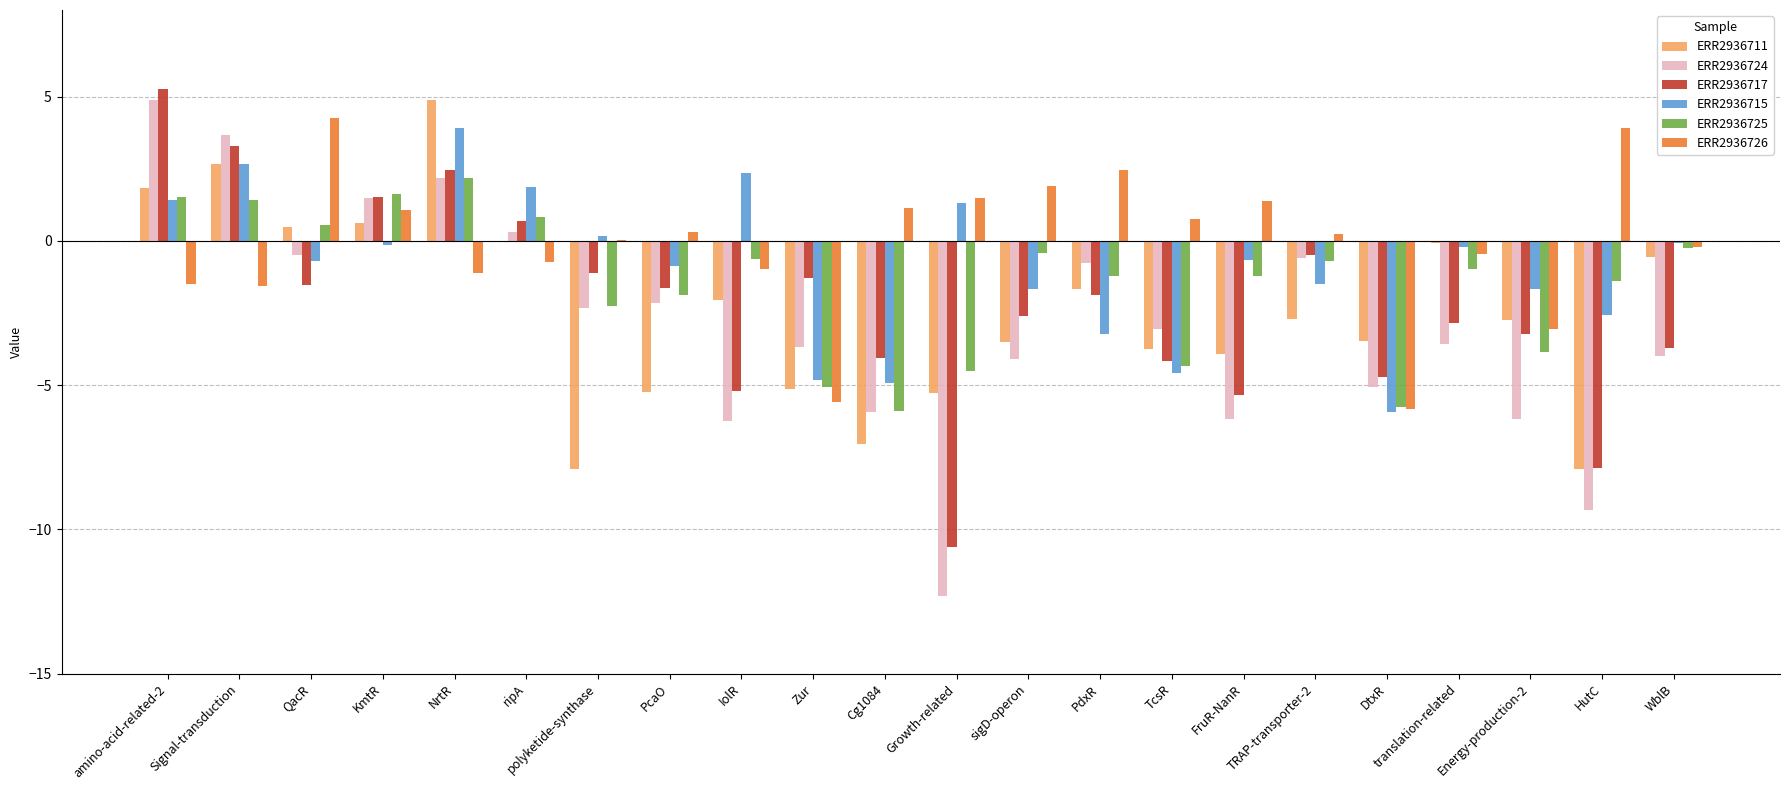

What is the highest value of the ERR2936724 series?

4.9